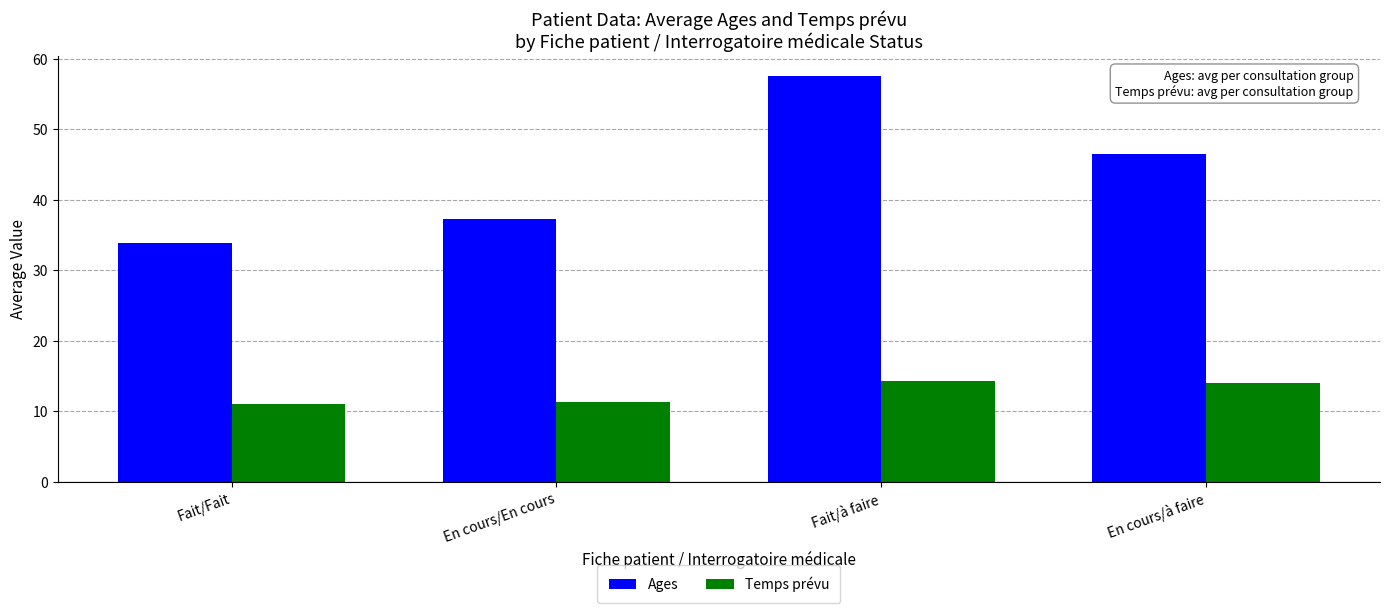

Rank the series by their average value, from lowest to highest.

Temps prévu, Ages